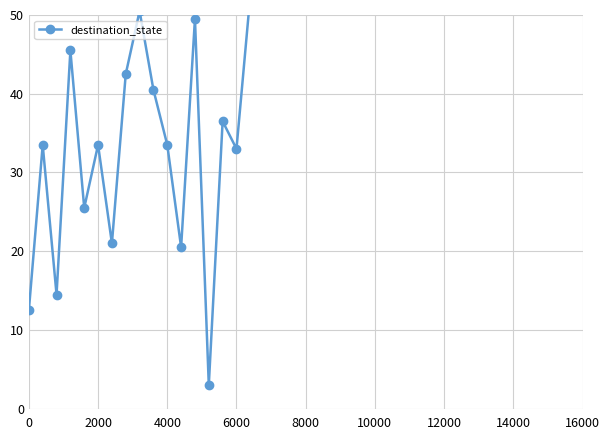

True or false: the data has more than 0 interior local peaks.

True